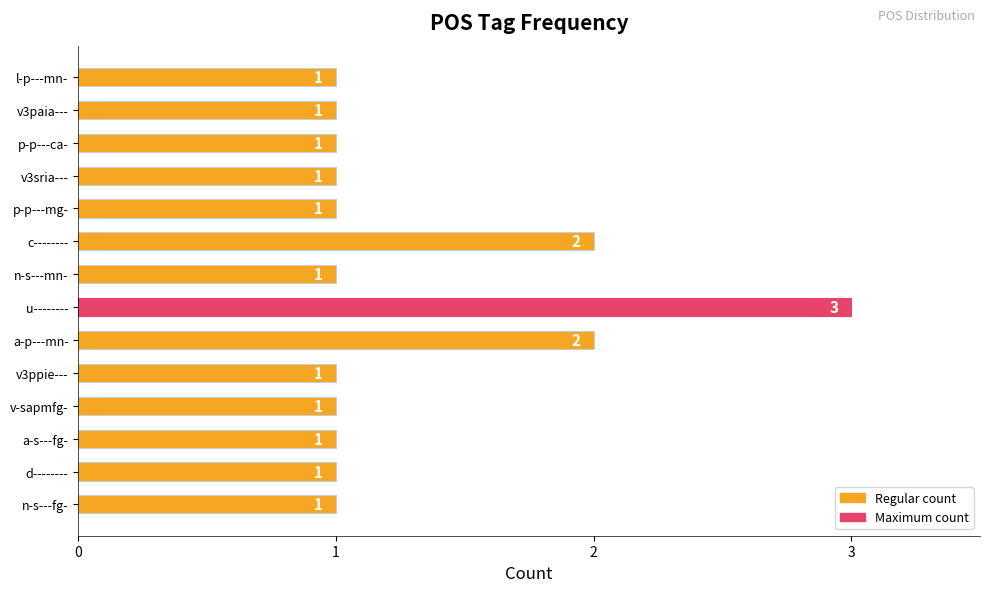

How many data points does each series have?

14